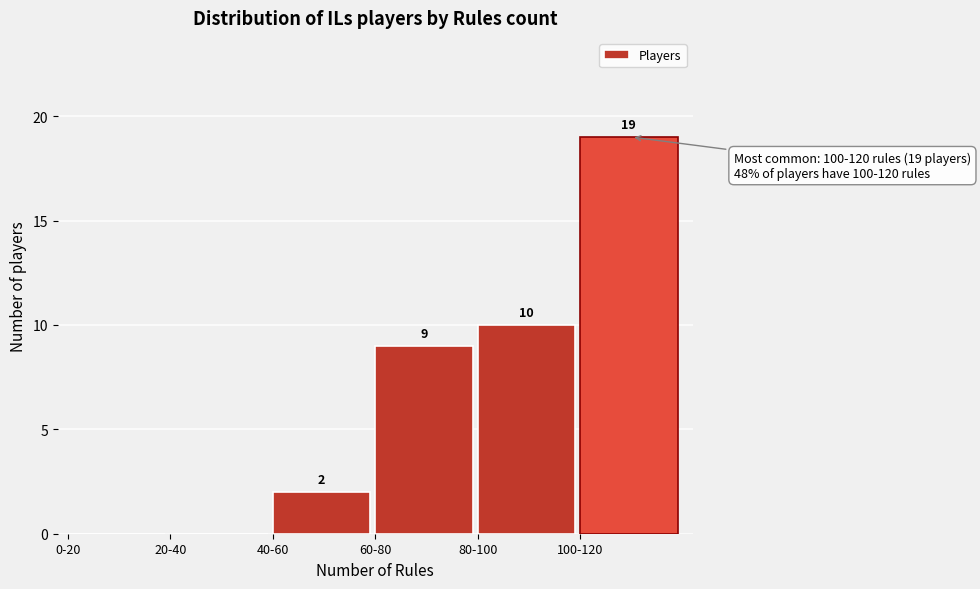

Reading left to right, what are all the values shown in this chart?

0-20=0	20-40=0	40-60=2	60-80=9	80-100=10	100-120=19